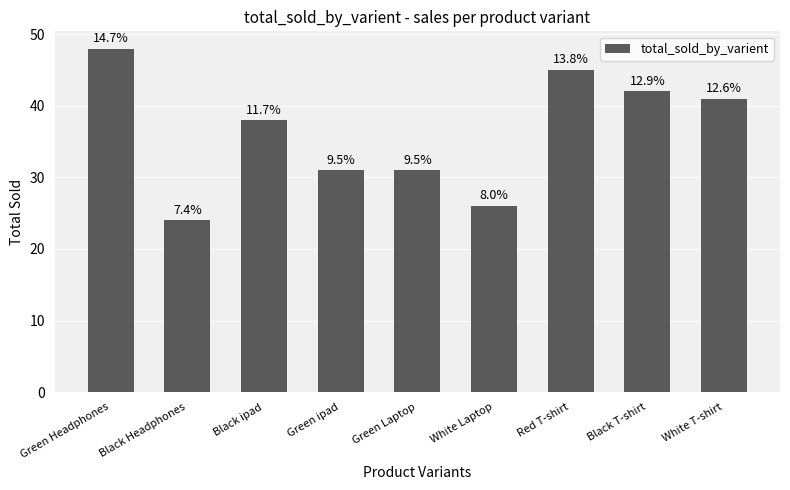

Is it true that the value at Green ipad is 44?

False